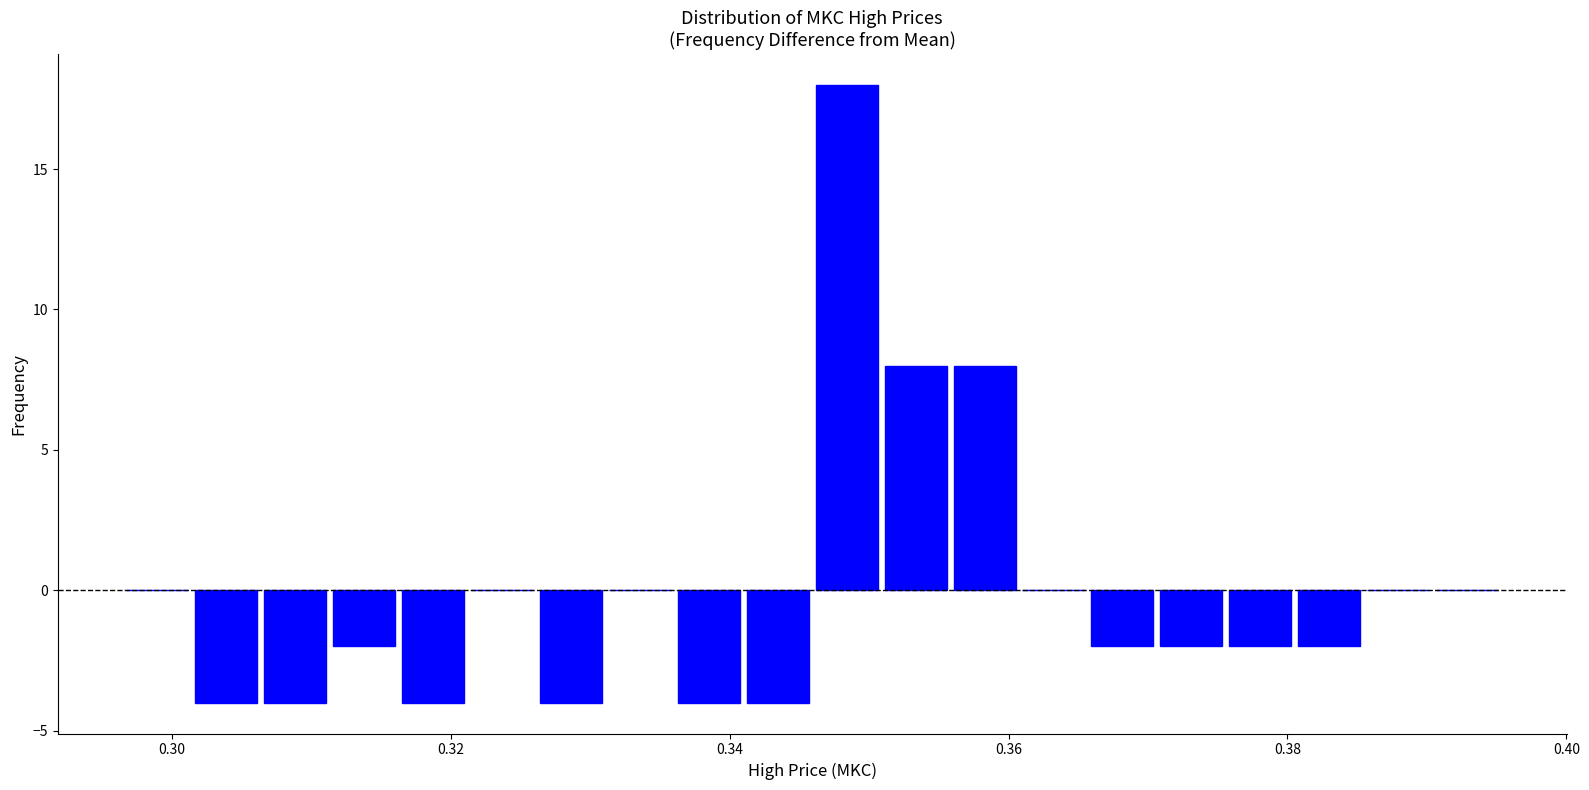

Around what value on the x-axis is the tallest bar? Give the approximate position of its centre, as read against the axis.

0.348